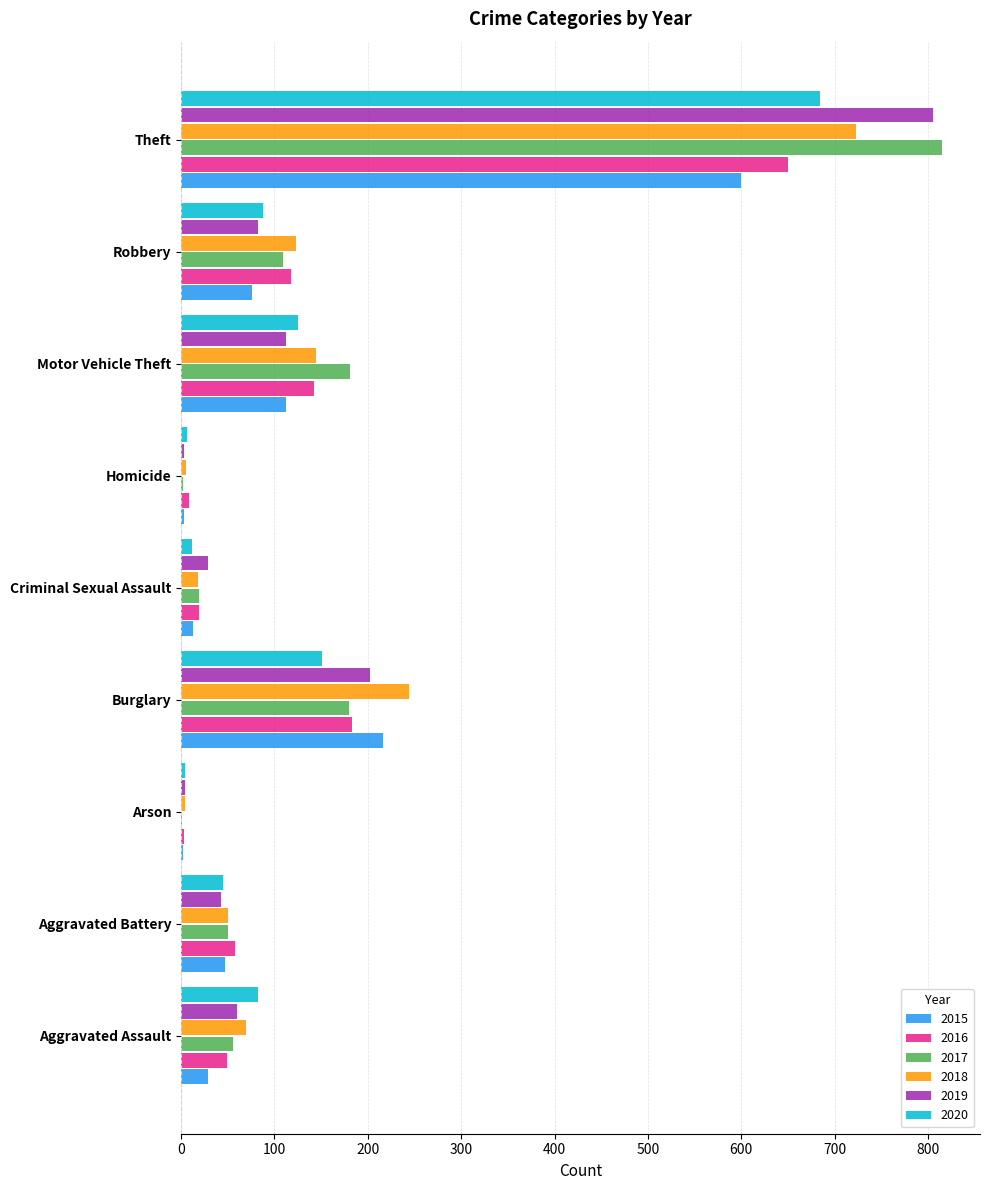

The value of 2020 at Burglary is 264. True or false?

False